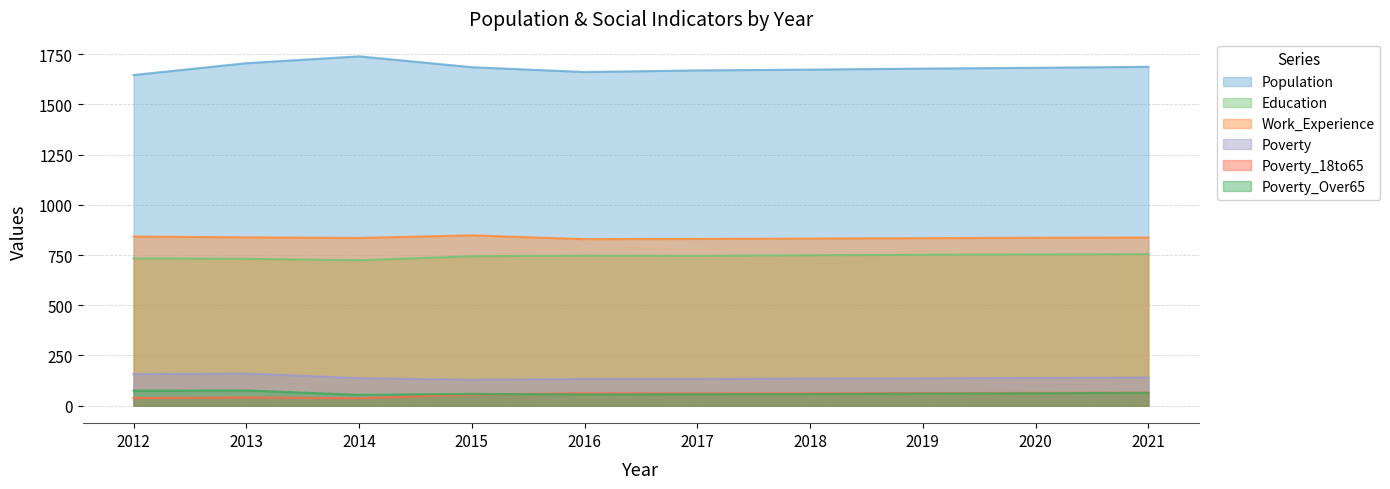

Where is Work_Experience nearest to the value 838?

2013